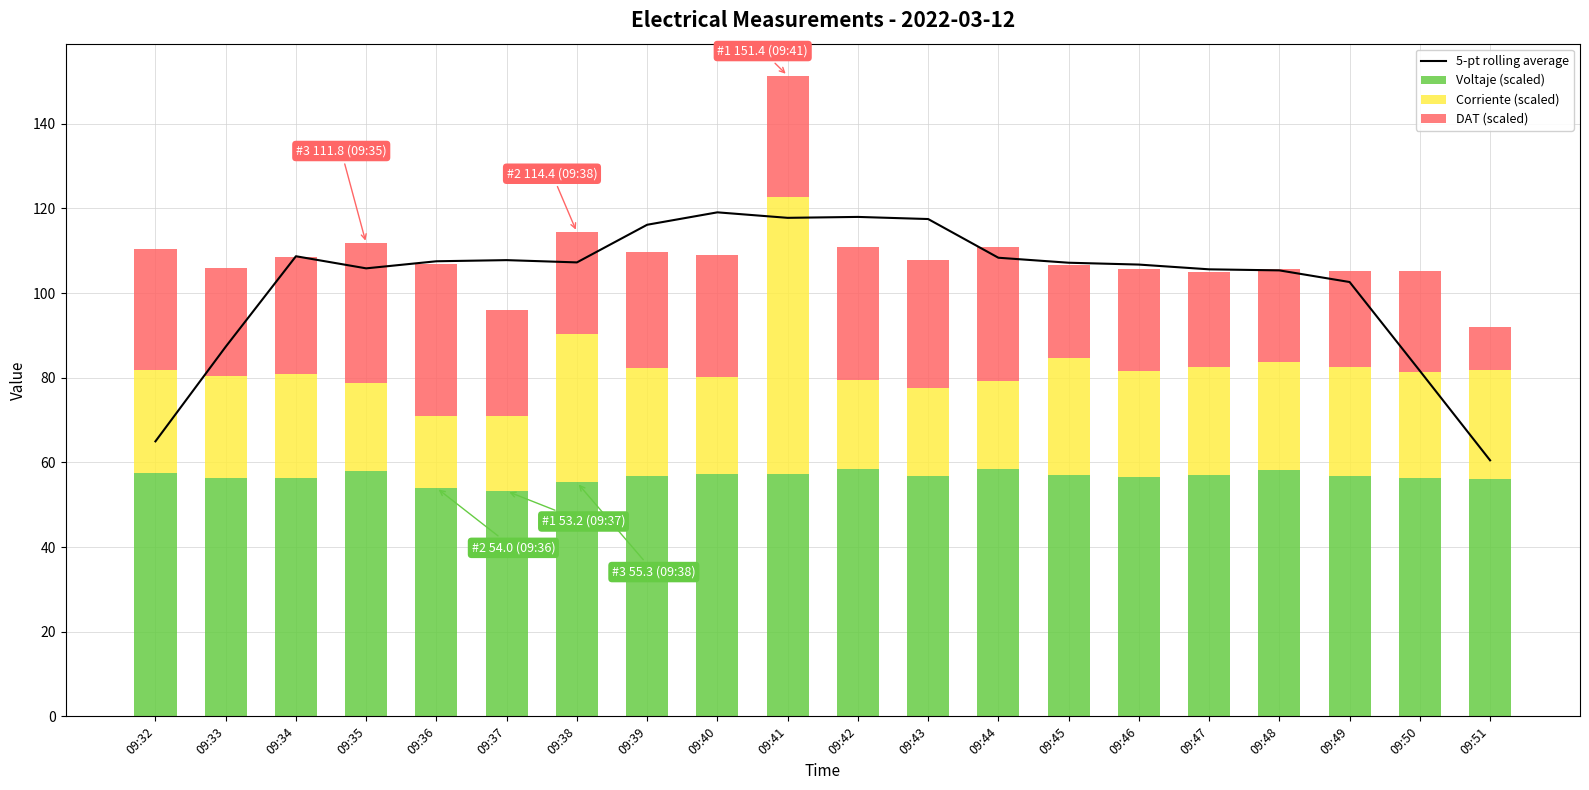

At which label is Corriente (scaled) closest to 41?

09:38